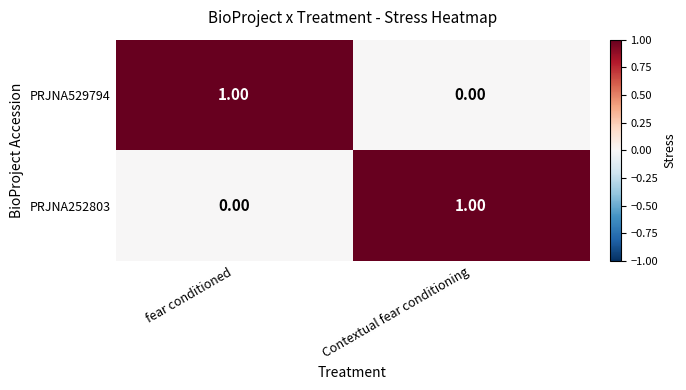

Rank the series at Contextual fear conditioning from lowest to highest value.

PRJNA529794, PRJNA252803